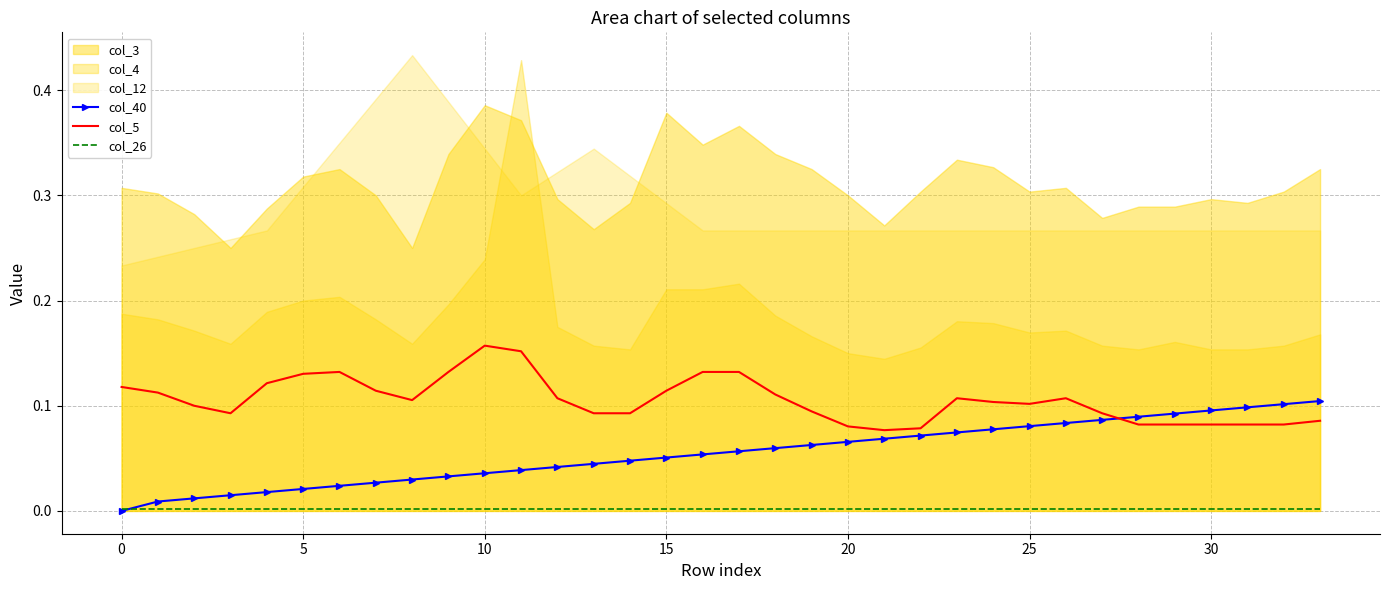

True or false: col_26 and col_5 intersect in this chart.

False